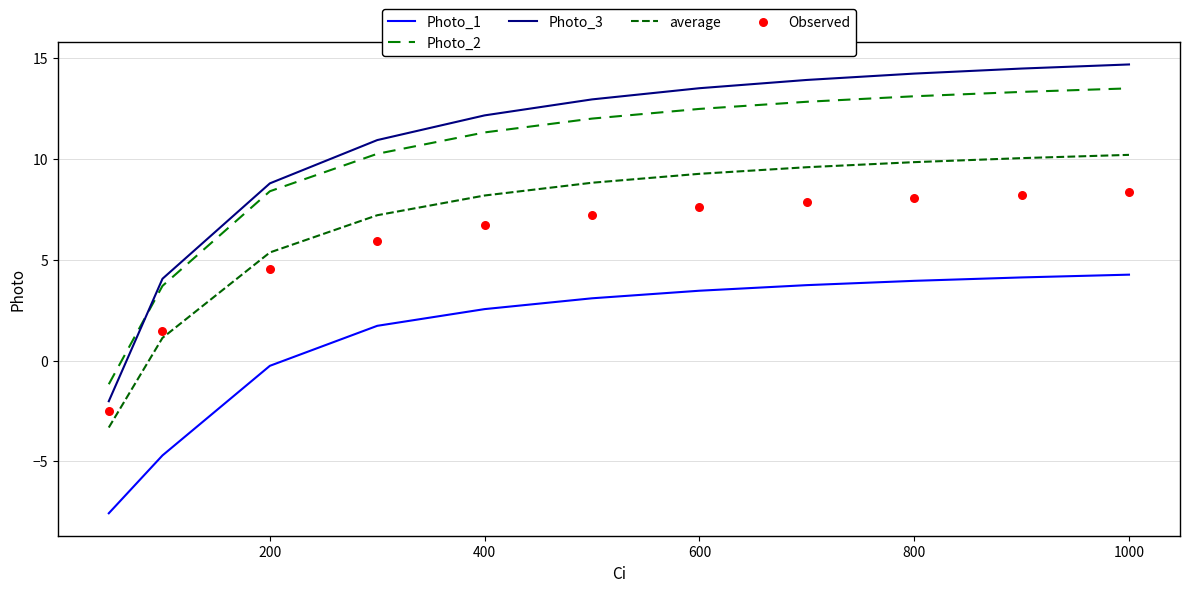

Which series contains the lowest Y value?

Photo_1